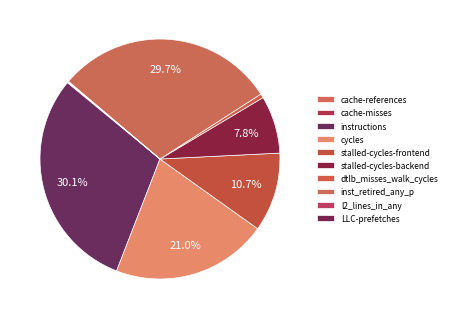

How many segments does this pie chart have?

10